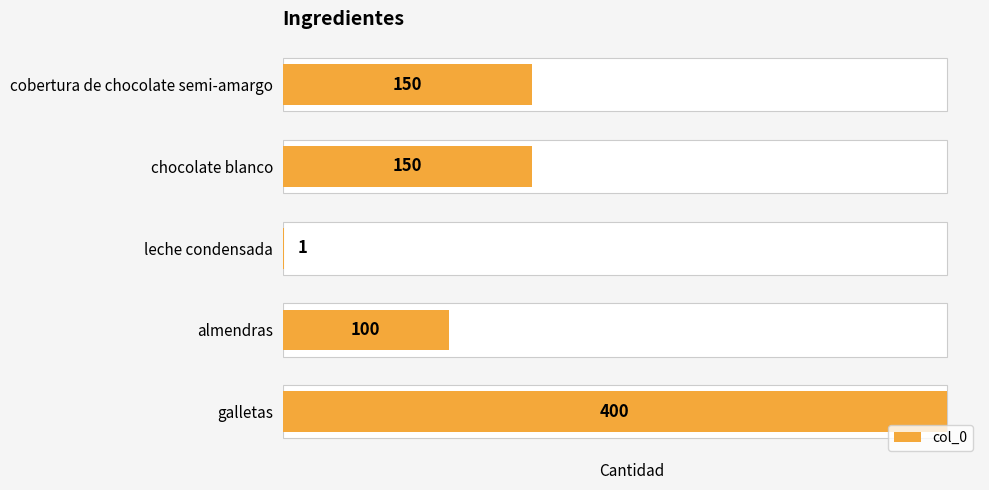

Does the chart contain any negative values?

No